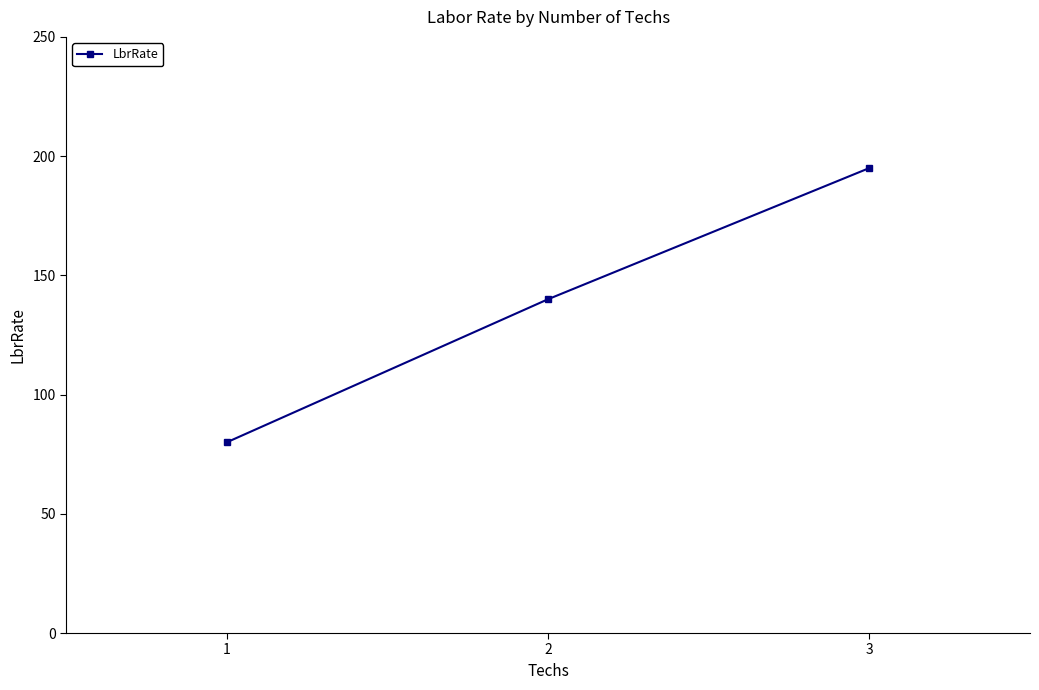

Rank the categories by value from lowest to highest.

1, 2, 3